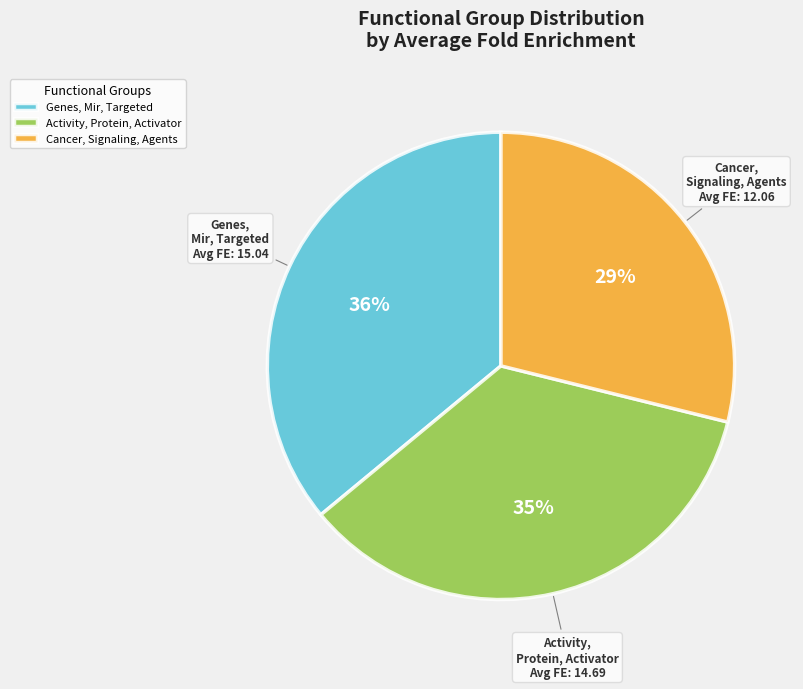

True or false: Cancer, Signaling, Agents accounts for 37% of the total.

False